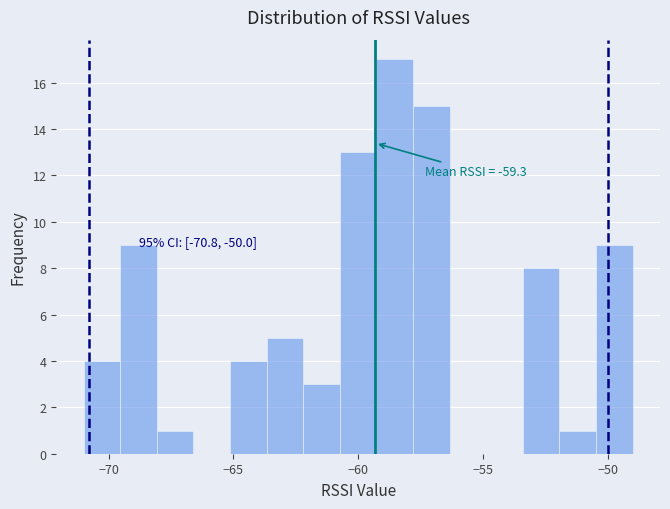

Read against the x-axis, roughly where is the centre of the tallest bar?

-58.5